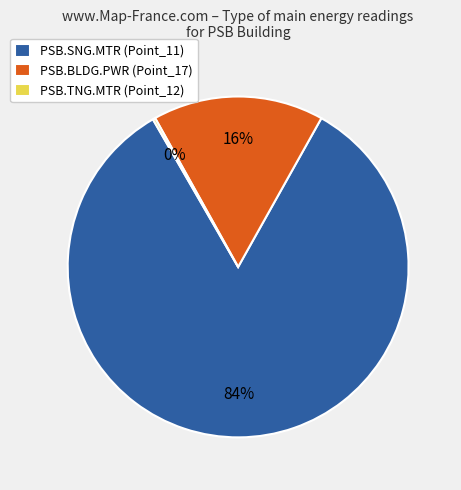

Does any single category account for the majority?

Yes